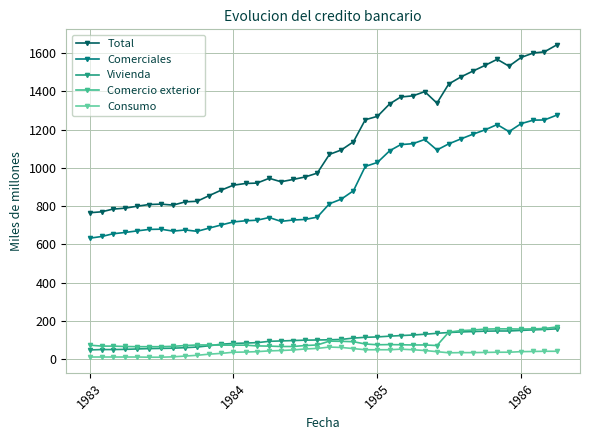

Which series has the largest total across all categories?

Total